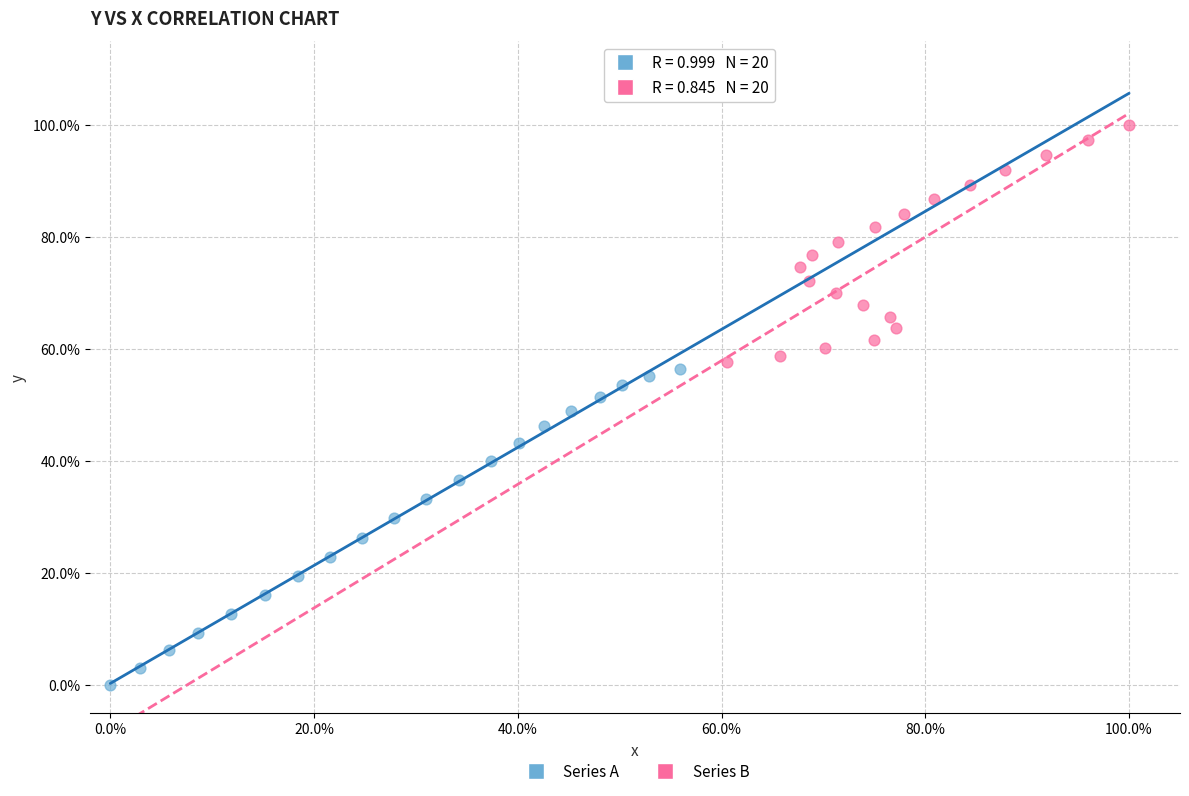

What are all the series names shown in the legend?

Series A, Series B